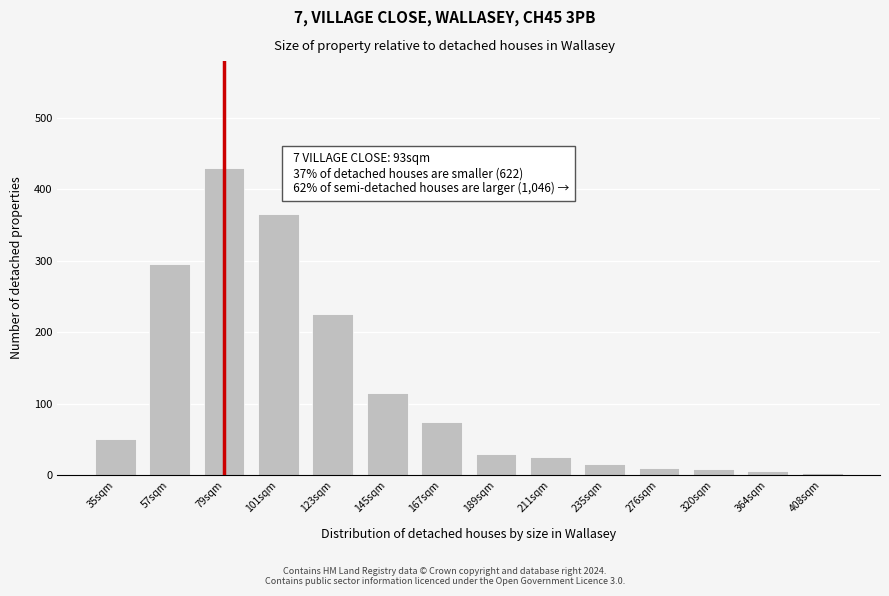

What is the ratio of the value at 235sqm to the value at 211sqm?

0.6